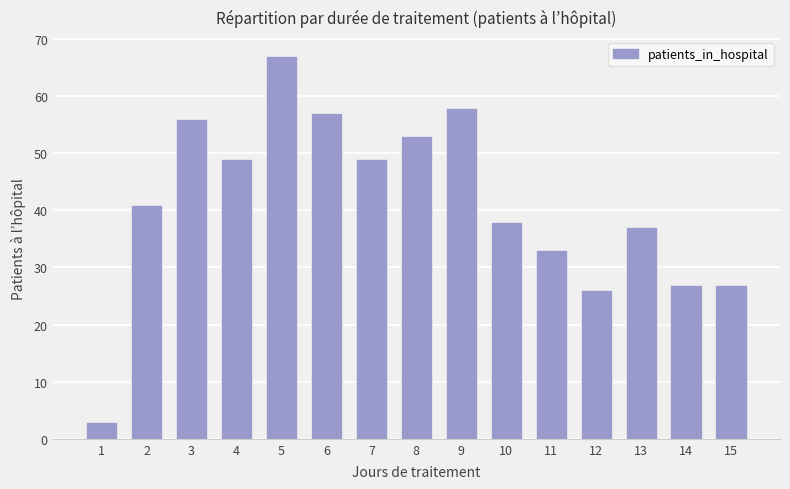

Reading left to right, extract all data points from this chart.

3	41	56	49	67	57	49	53	58	38	33	26	37	27	27